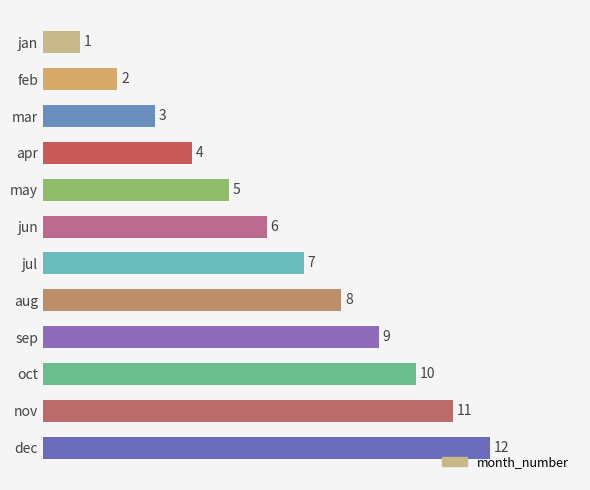

The value at may is 5. True or false?

True